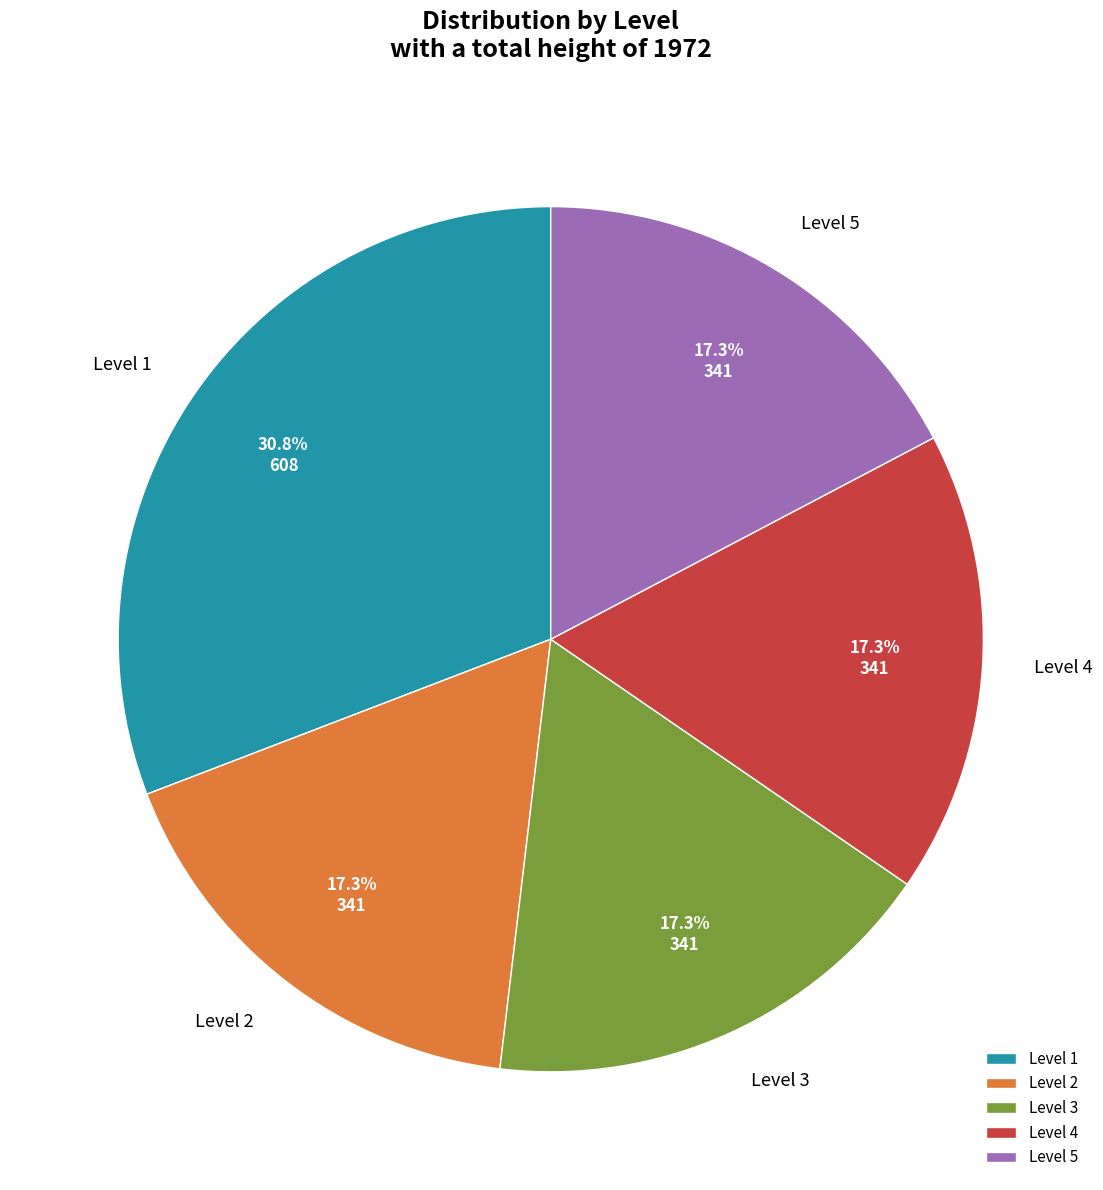

What is the ratio of the value at Level 4 to the value at Level 3?

1.0